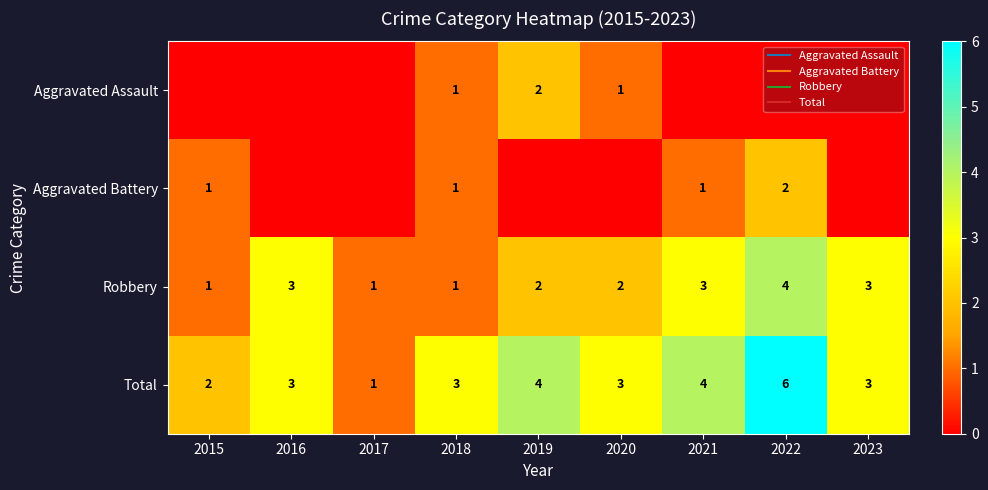

Count the Aggravated Battery values in the range 0 to 1.

8